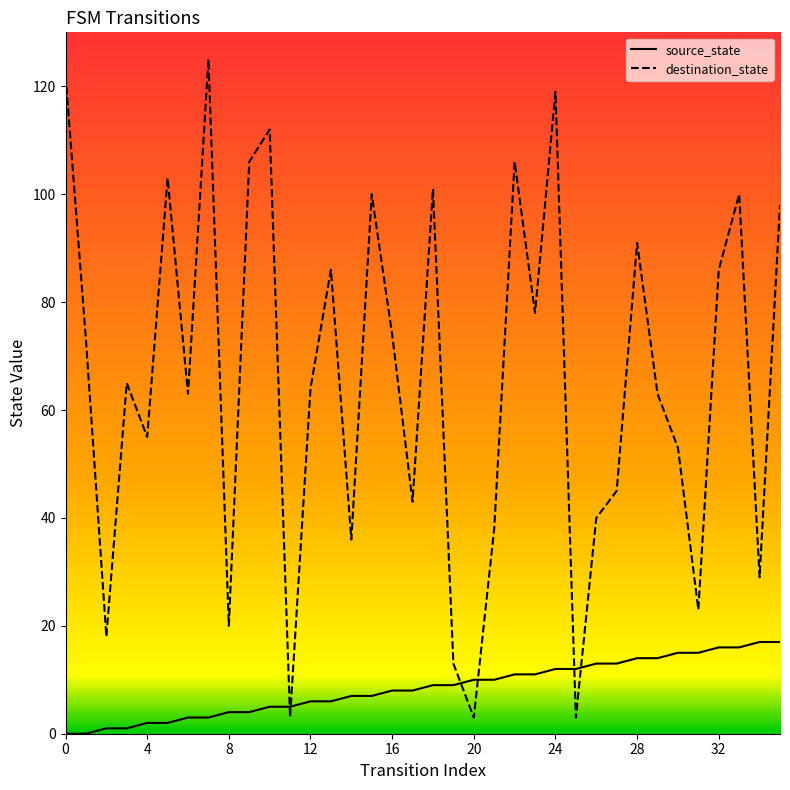

True or false: destination_state has more than 0 points higher than both neighbors.

True